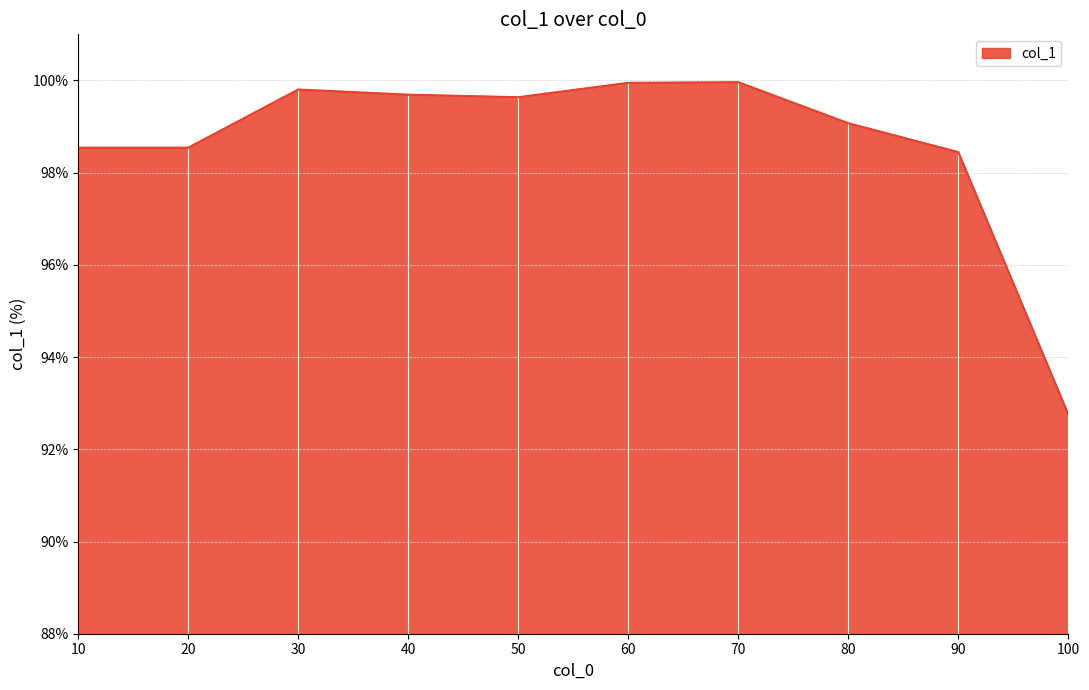

True or false: the data shows 65.6 at 90.

False